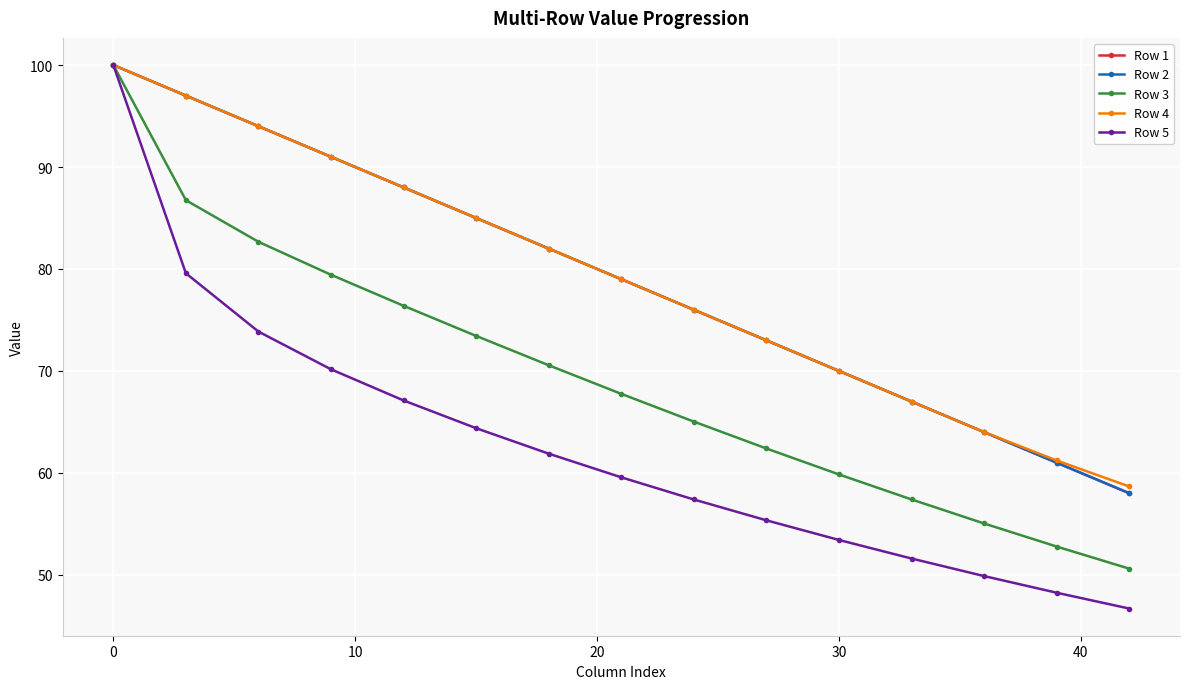

At how many categories does at least one series exceed 77?

8